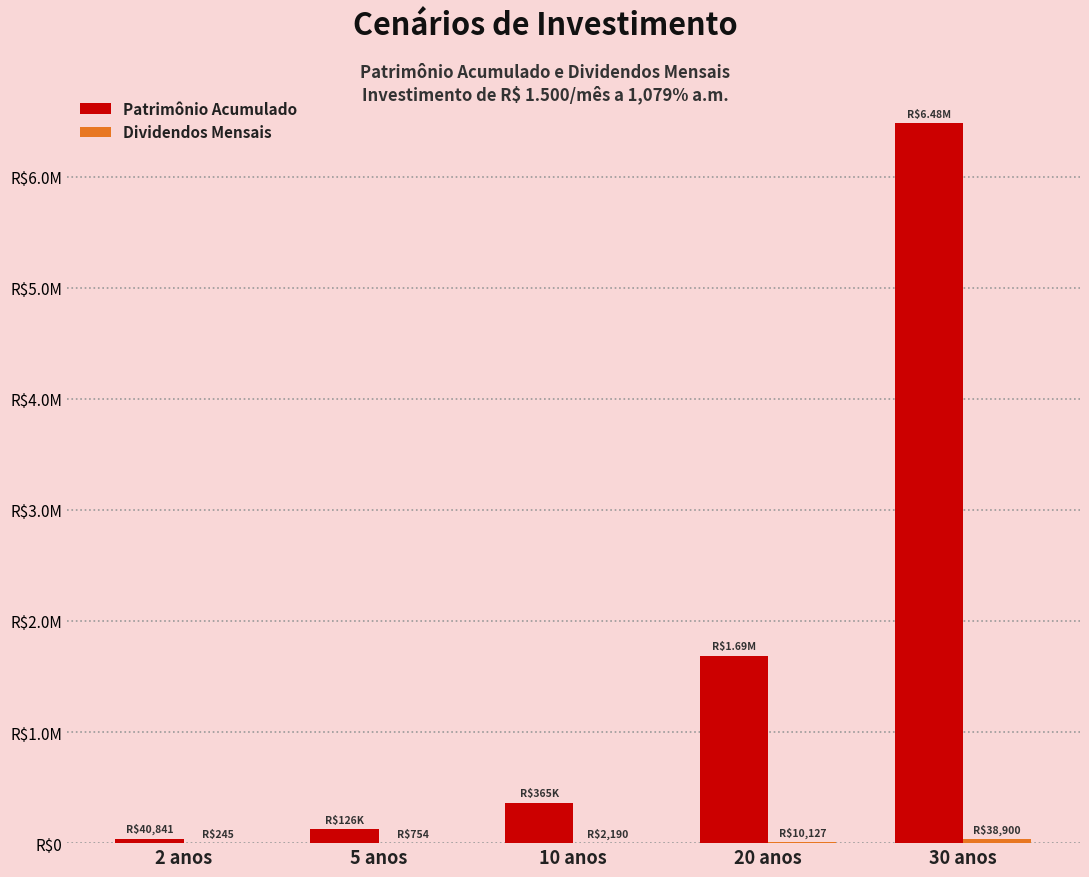

What is the difference between the second highest and second lowest values in the Patrimônio Acumulado series?

1562132.2